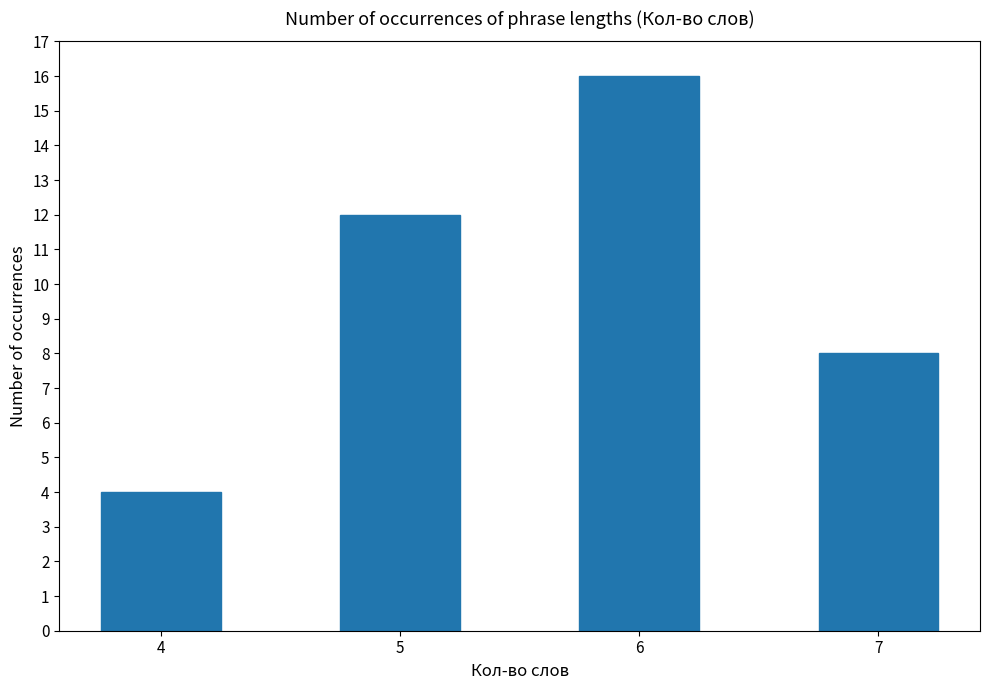

Which has a higher value, 4 or 6?

6